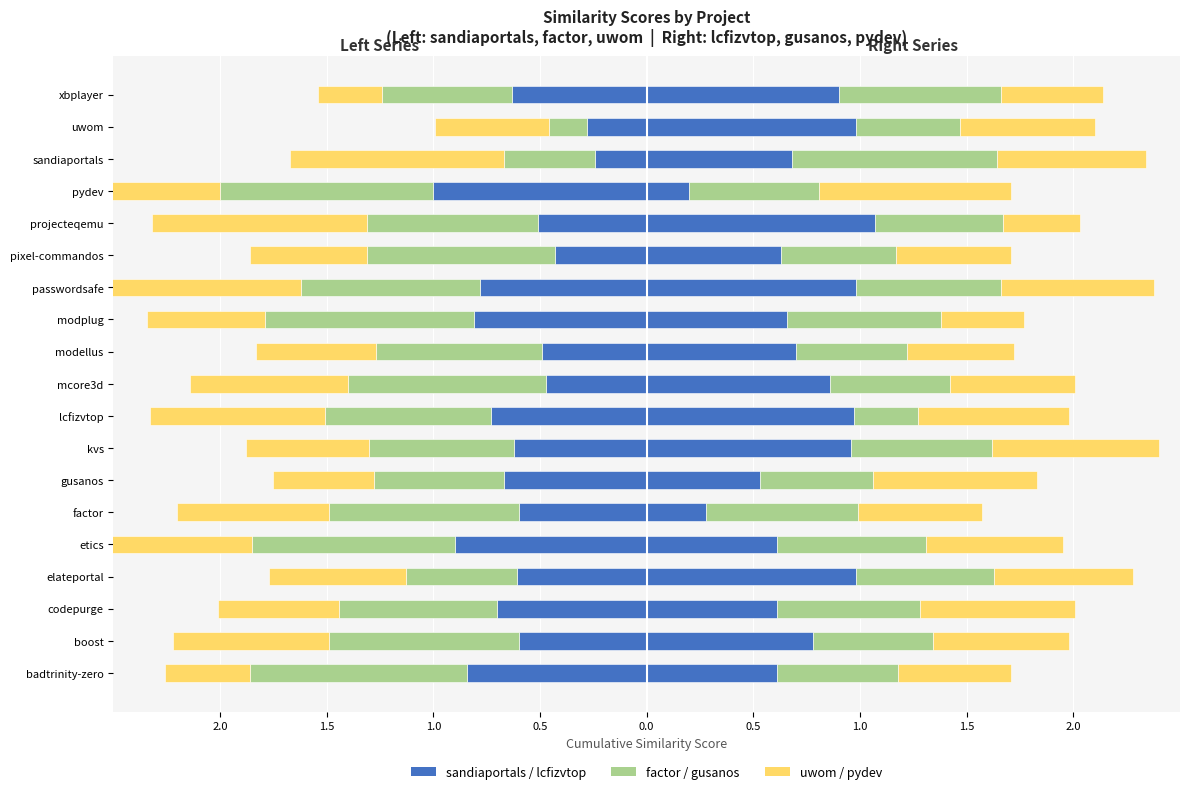

What is the minimum value for sandiaportals?

-1.0